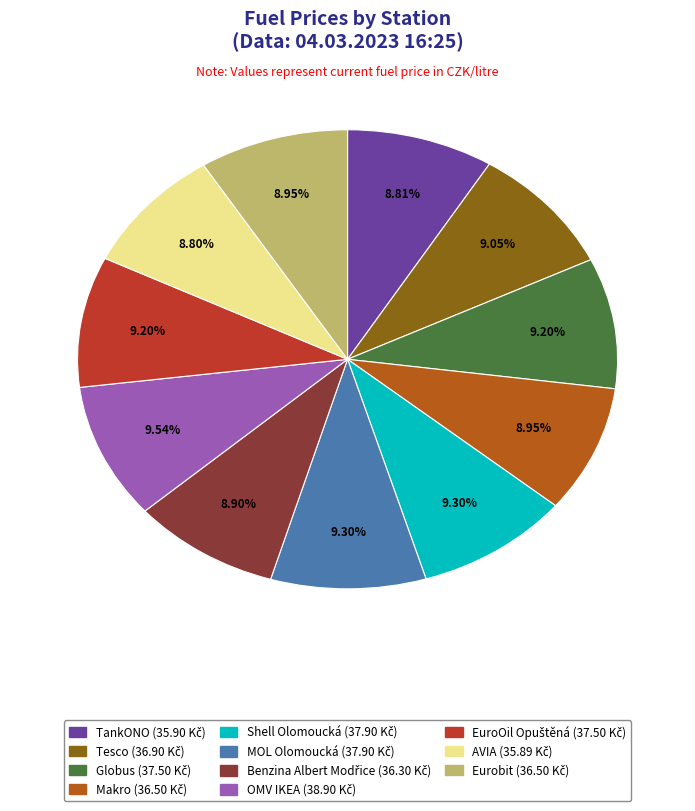

To the nearest percent, what portion does Tesco represent?

9%